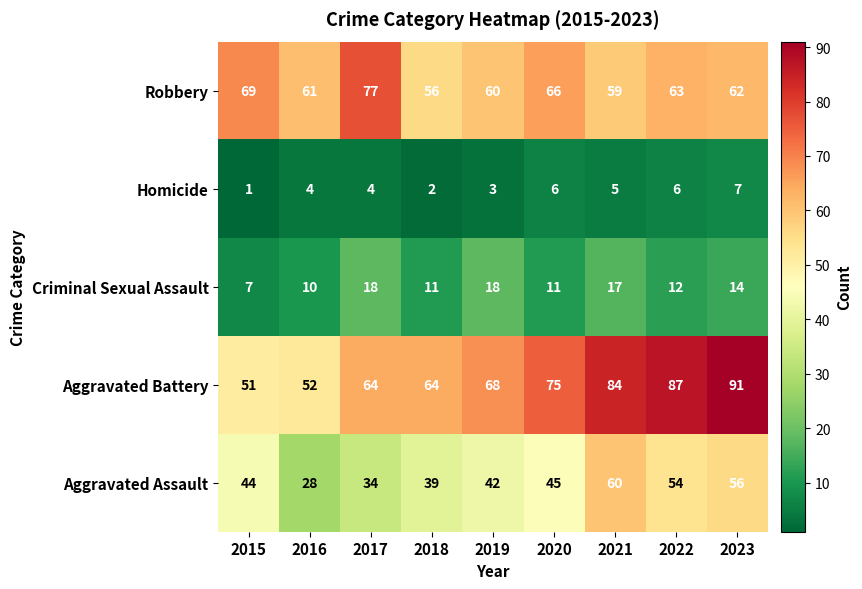

Read the Aggravated Assault value at 2017.

34